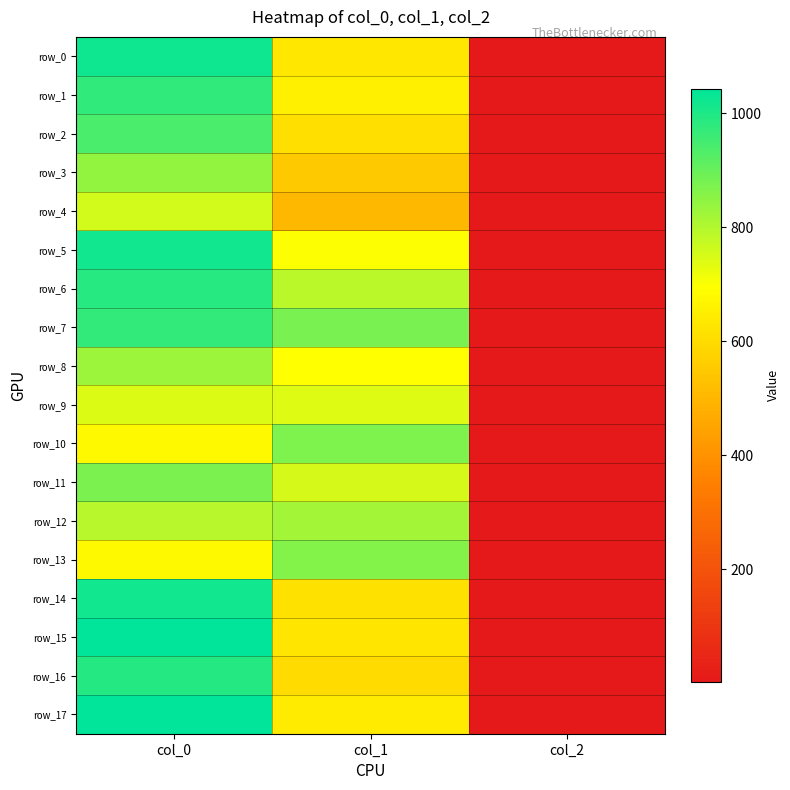

Reading right to left, extract all data points from this chart.

row_0: col_2=2.0	col_1=631.1	col_0=1020.0
row_1: col_2=2.0	col_1=654.8	col_0=976.7
row_2: col_2=2.0	col_1=610.9	col_0=940.0
row_3: col_2=2.0	col_1=550.1	col_0=840.0
row_4: col_2=2.0	col_1=506.2	col_0=756.7
row_5: col_2=2.0	col_1=698.6	col_0=1016.7
row_6: col_2=2.0	col_1=789.8	col_0=986.7
row_7: col_2=2.0	col_1=877.5	col_0=973.3
row_8: col_2=2.0	col_1=695.2	col_0=830.0
row_9: col_2=2.0	col_1=739.1	col_0=743.3
row_10: col_2=2.0	col_1=870.8	col_0=680.0
row_11: col_2=2.0	col_1=752.6	col_0=873.3
row_12: col_2=2.0	col_1=820.1	col_0=793.3
row_13: col_2=2.0	col_1=860.6	col_0=680.0
row_14: col_2=2.0	col_1=614.2	col_0=1016.7
row_15: col_2=2.0	col_1=627.8	col_0=1040.0
row_16: col_2=2.0	col_1=597.4	col_0=993.3
row_17: col_2=2.0	col_1=641.2	col_0=1043.3